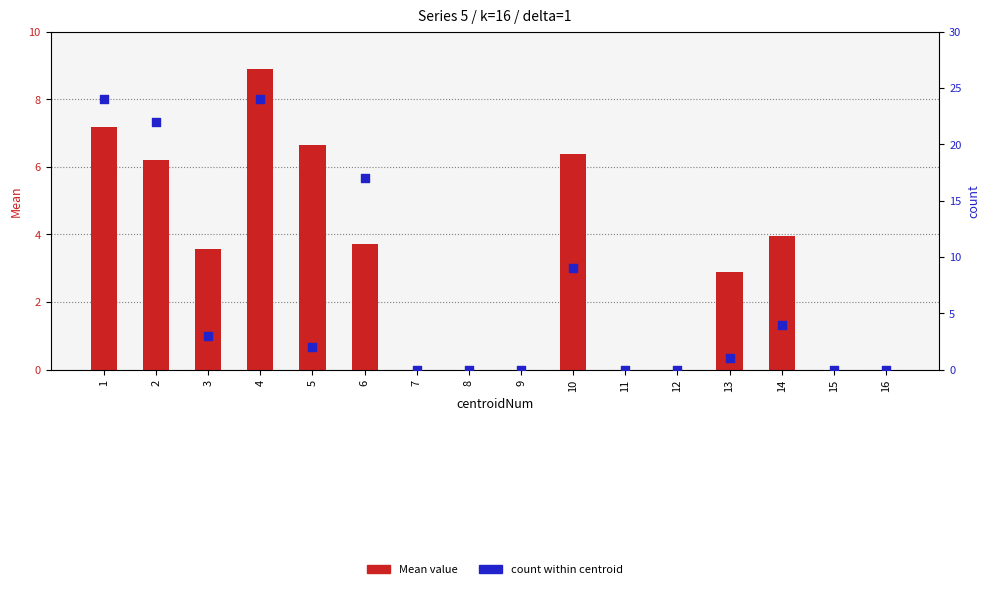

Is the value of count at 9 greater than the value of Mean value at 11?

No